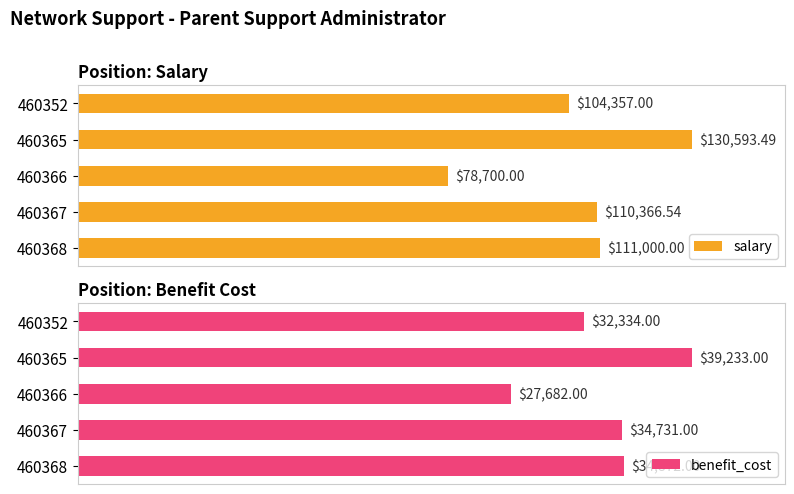

How many bars are there in each group?

2